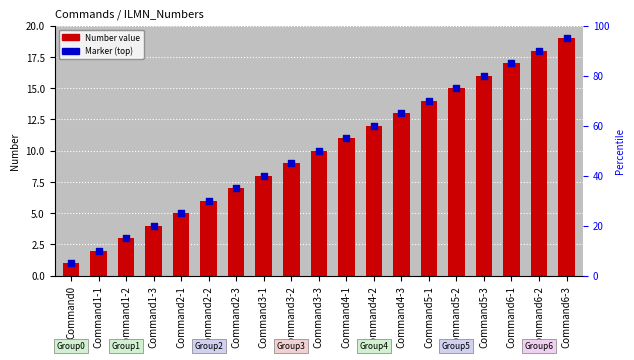

What are all the series names shown in the legend?

Number, Marker